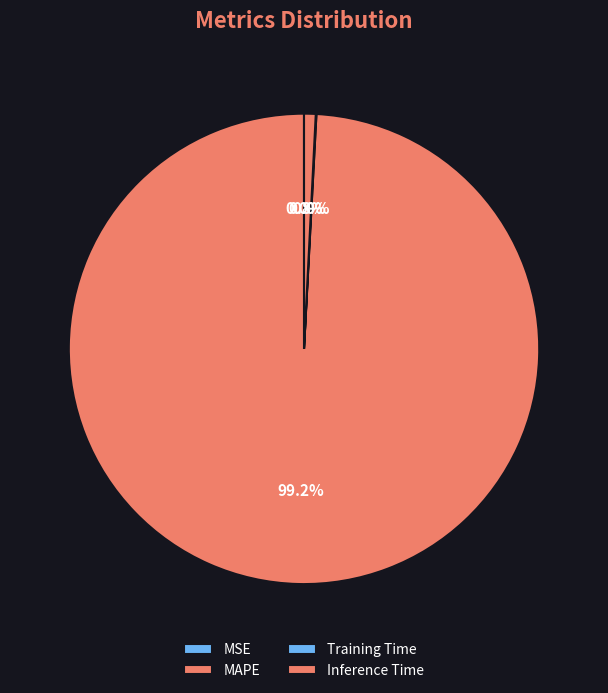

Is it true that MSE is 6% of the pie?

False